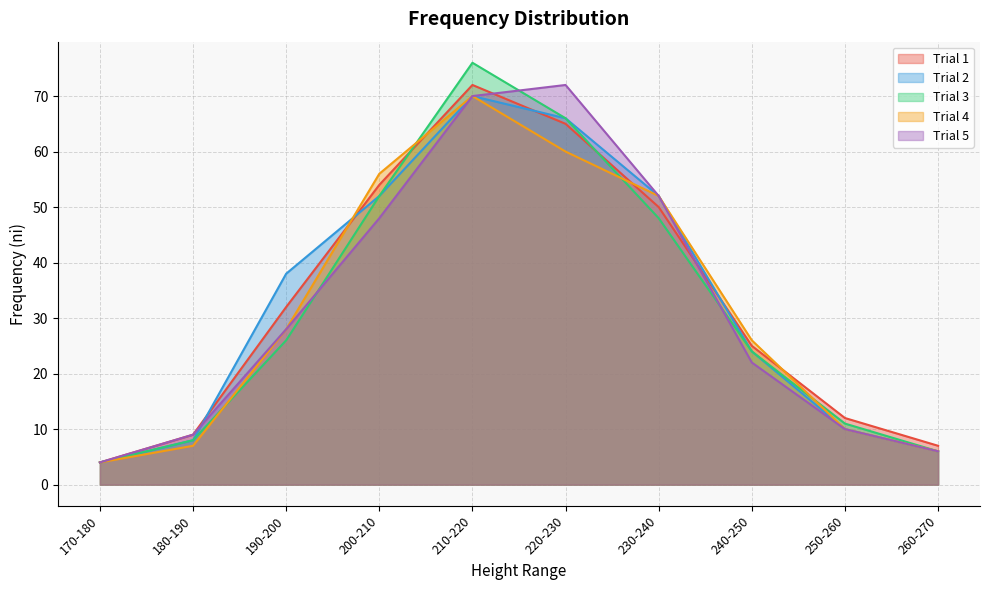

What is the difference between the maximum and second lowest values in the Trial 5 series?

66